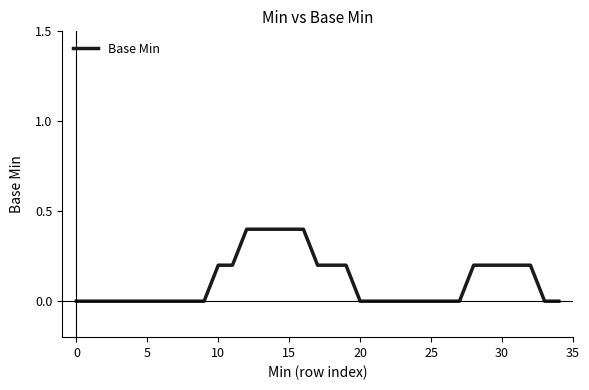

What is the difference between the maximum and minimum values?

0.4